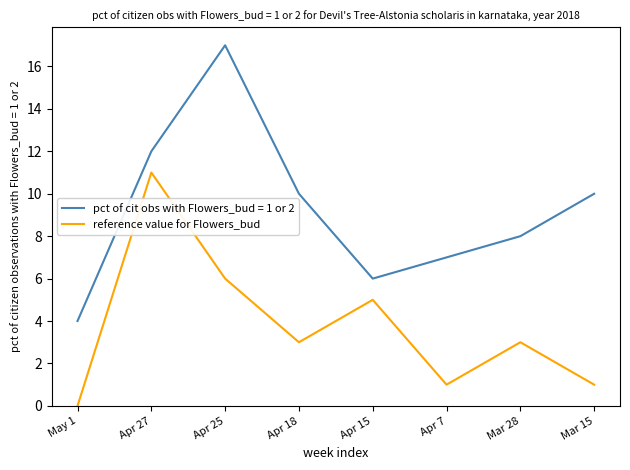

What position from the right is Apr 27?

7